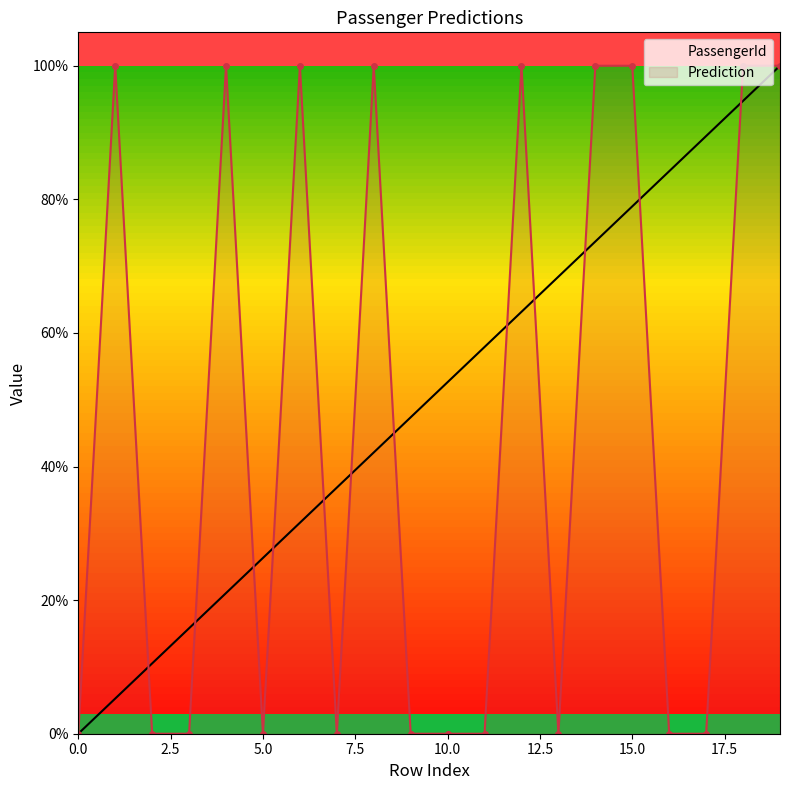

What is the difference between the maximum and second lowest values in the Prediction series?

1.0